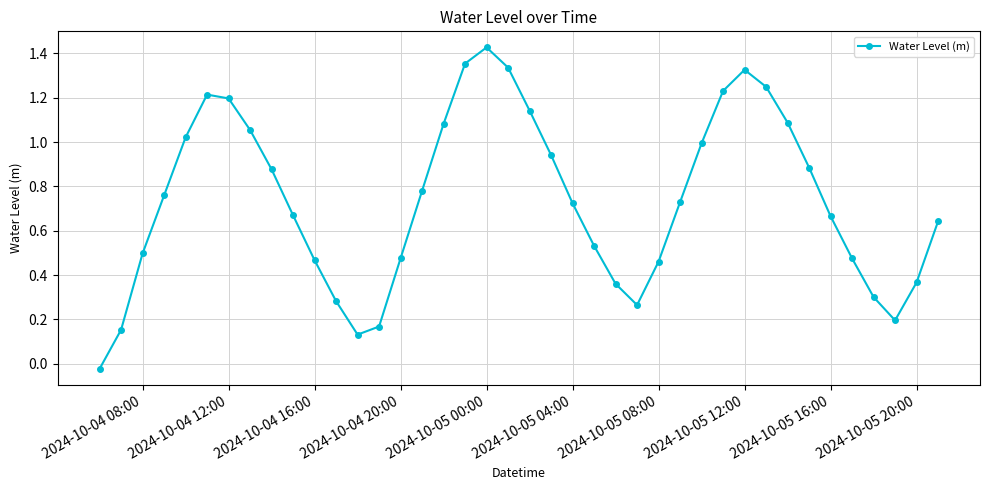

True or false: there are more than 0 points higher than both neighbors.

True